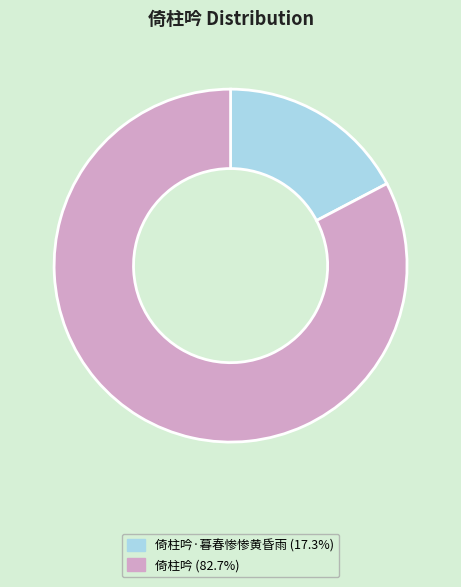

Does any single category account for the majority?

Yes